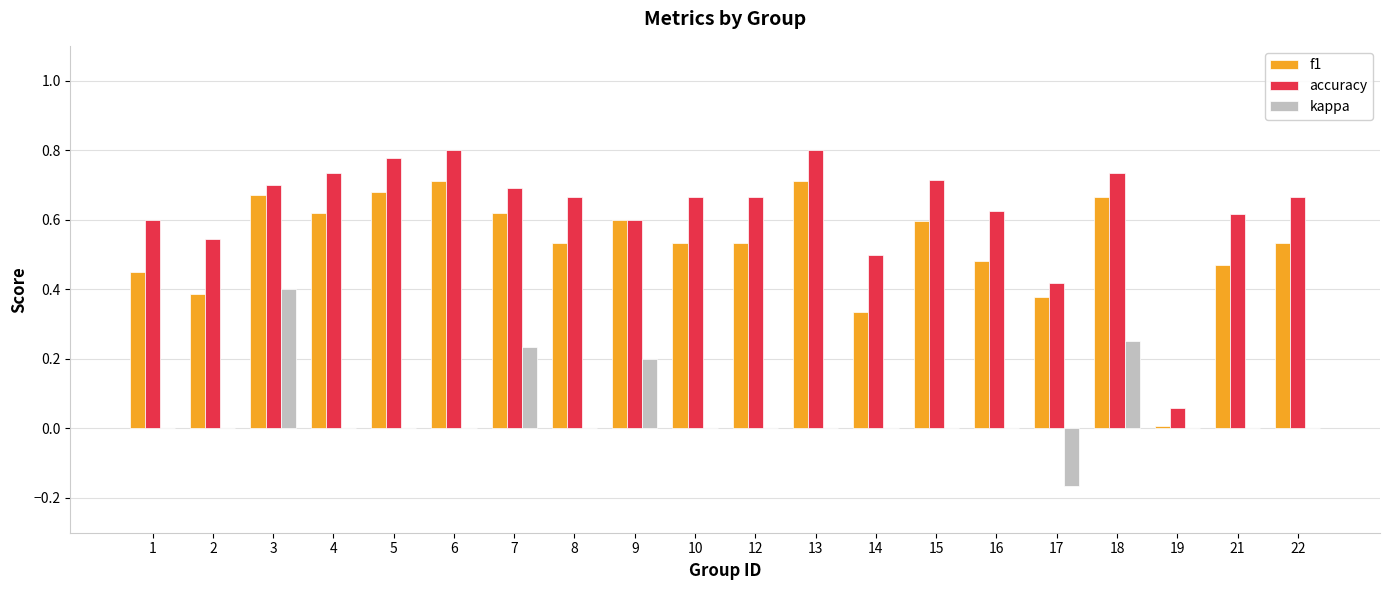

Between 2 and 16, which series saw the biggest shift?

f1